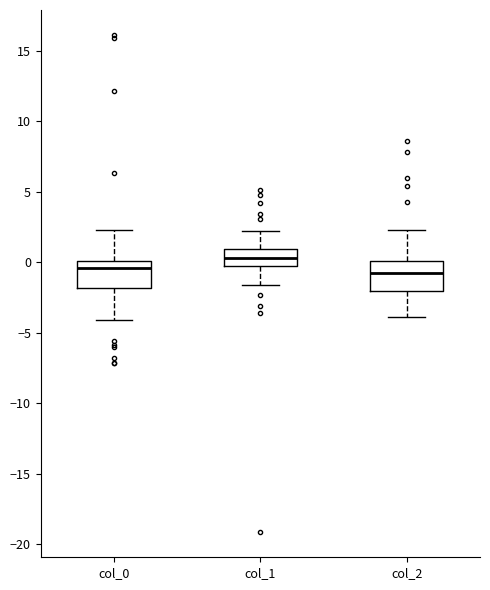

Where does the lower whisker of the box for col_0 end on the y-axis? The values are not printed on the chart, so give them approximately, as read against the axis.

-4.0